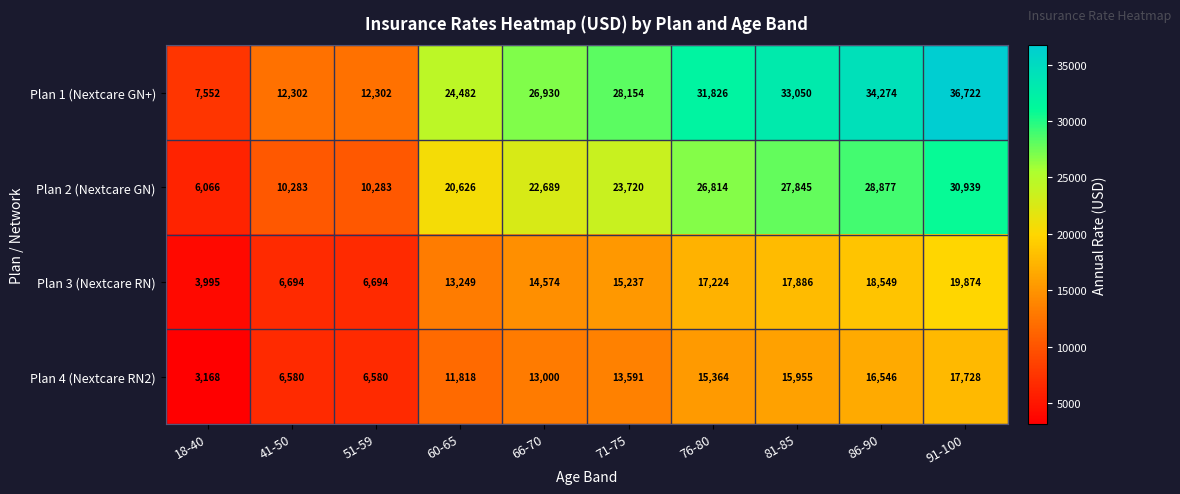

What is the greatest value displayed?

36722